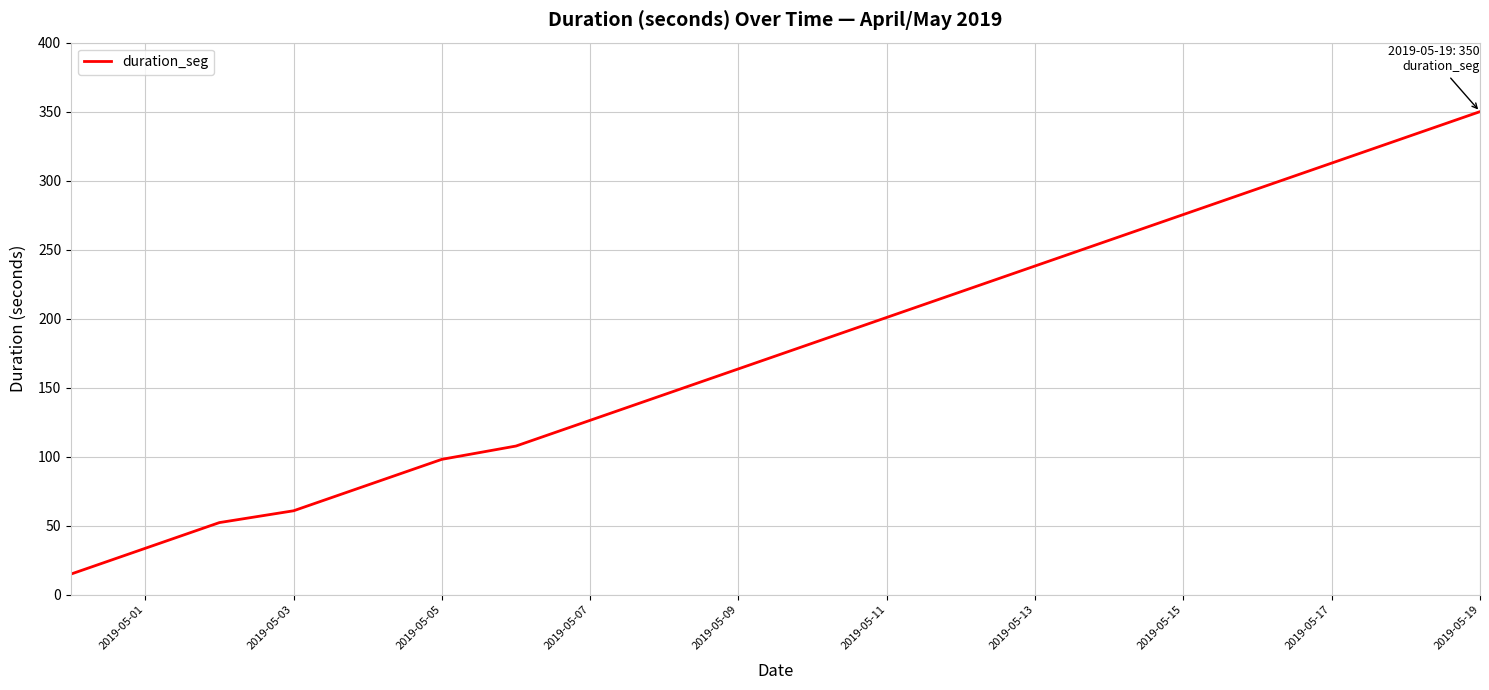

What is the difference between the maximum and minimum values?

335.0